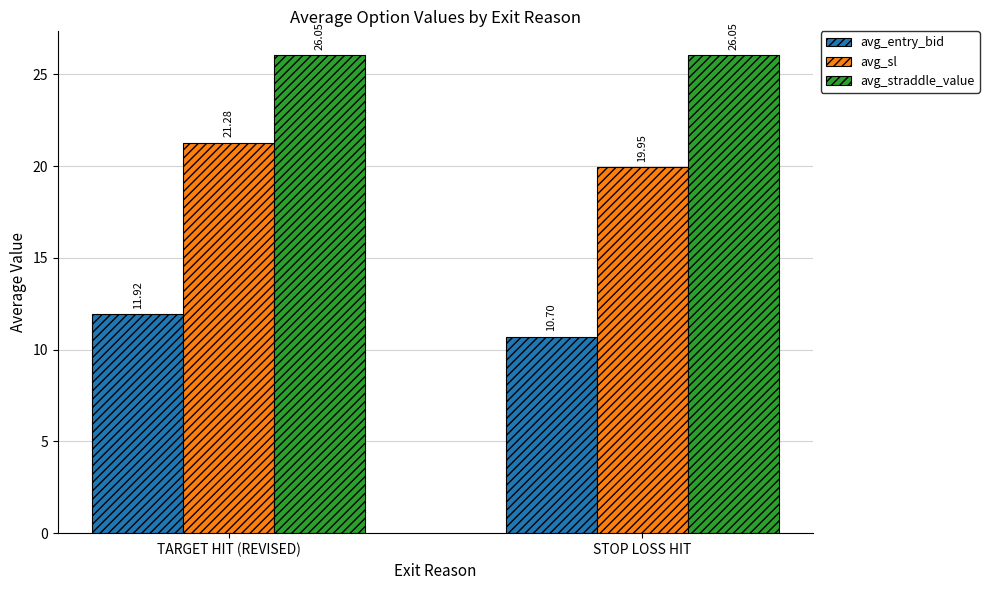

Which series has the largest range (max minus min)?

avg_sl